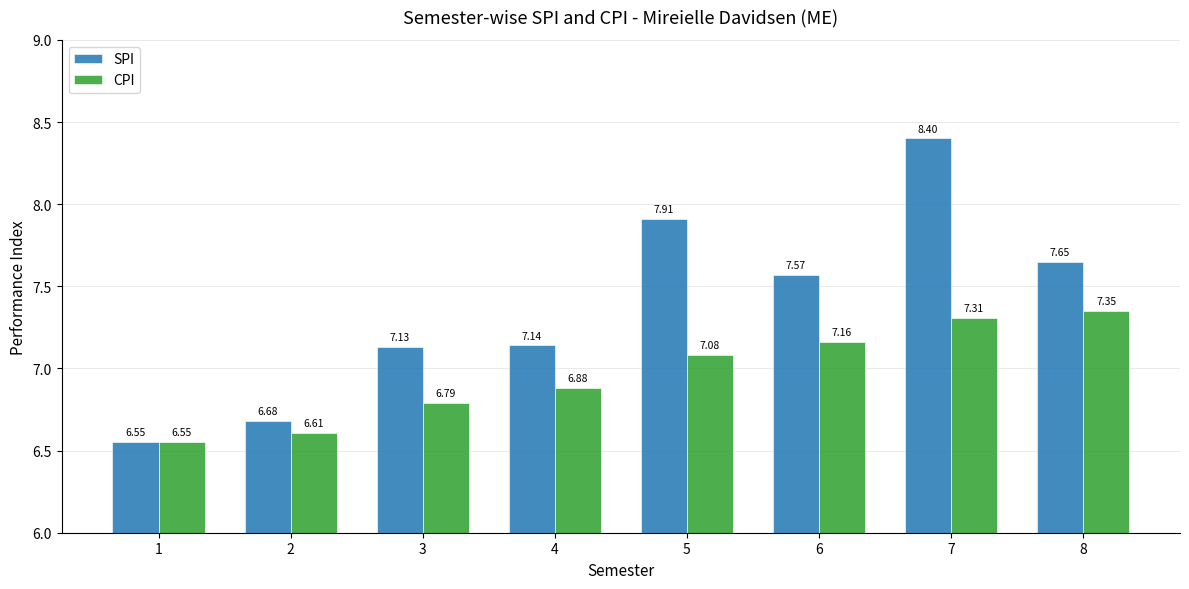

What is the sum of all CPI values?

55.7